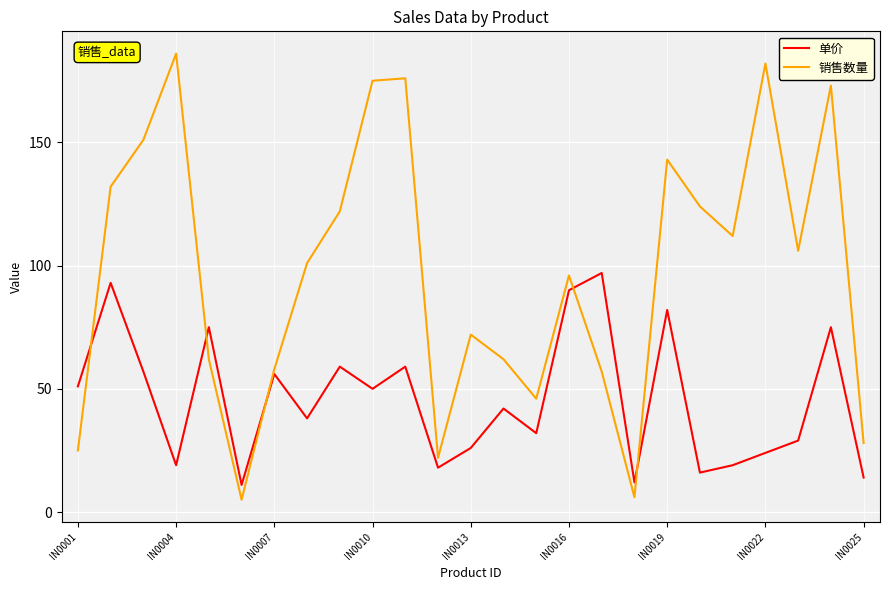

Reading left to right, list all the values displayed in this chart.

单价: 51	93	57	19	75	11	56	38	59	50	59	18	26	42	32	90	97	12	82	16	19	24	29	75	14
销售数量: 25	132	151	186	62	5	58	101	122	175	176	22	72	62	46	96	57	6	143	124	112	182	106	173	28